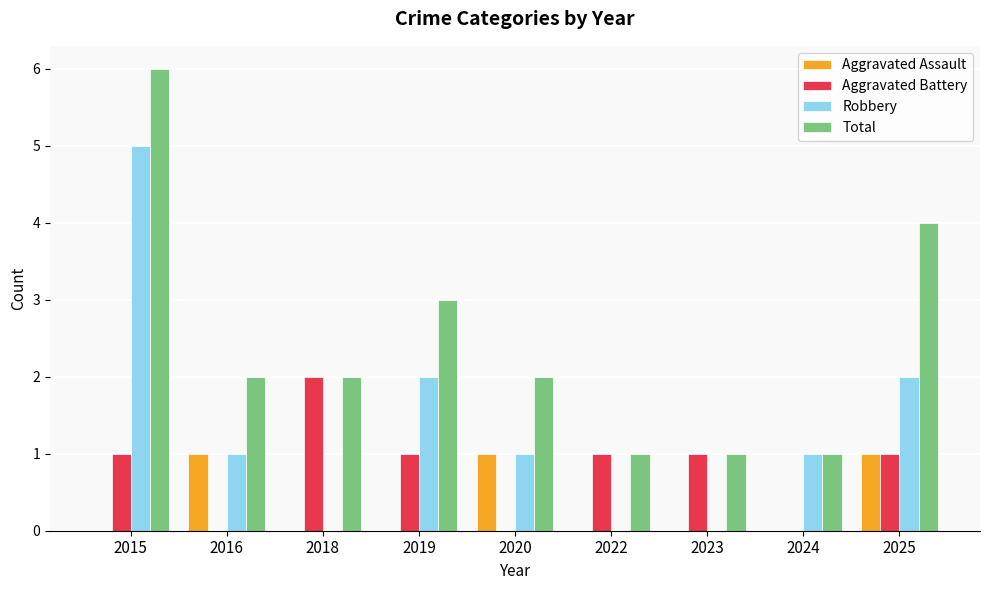

What is the highest value of the Aggravated Assault series?

1